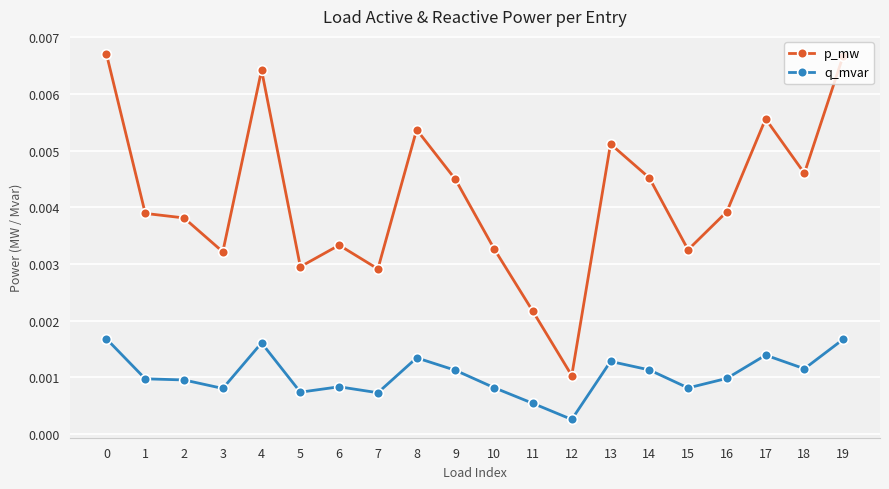

Between 3 and 12, which series saw the biggest shift?

p_mw